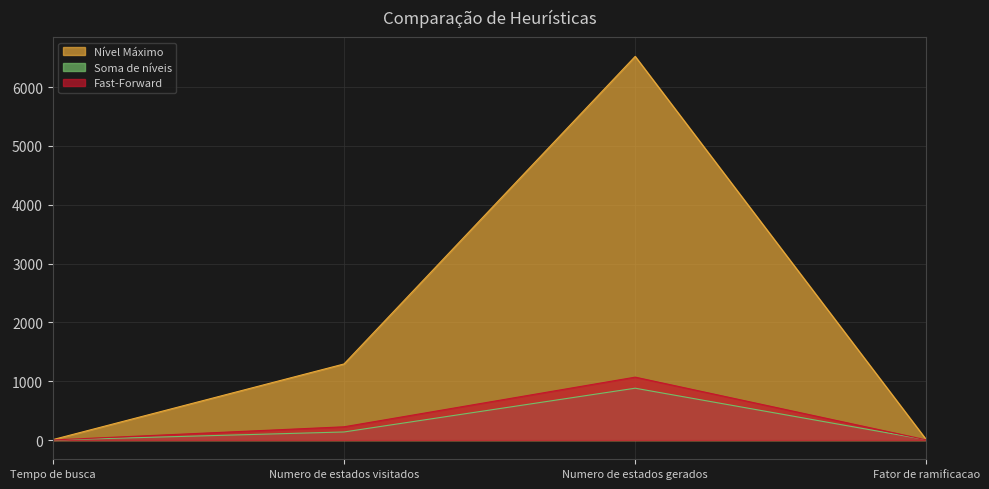

Reading left to right, transcribe all the data shown in this chart.

Nível Máximo: Tempo de busca=8	Numero de estados visitados=1294	Numero de estados gerados=6522	Fator de ramificacao=5
Soma de níveis: Tempo de busca=2	Numero de estados visitados=138	Numero de estados gerados=882	Fator de ramificacao=6
Fast-Forward: Tempo de busca=2	Numero de estados visitados=226	Numero de estados gerados=1070	Fator de ramificacao=4